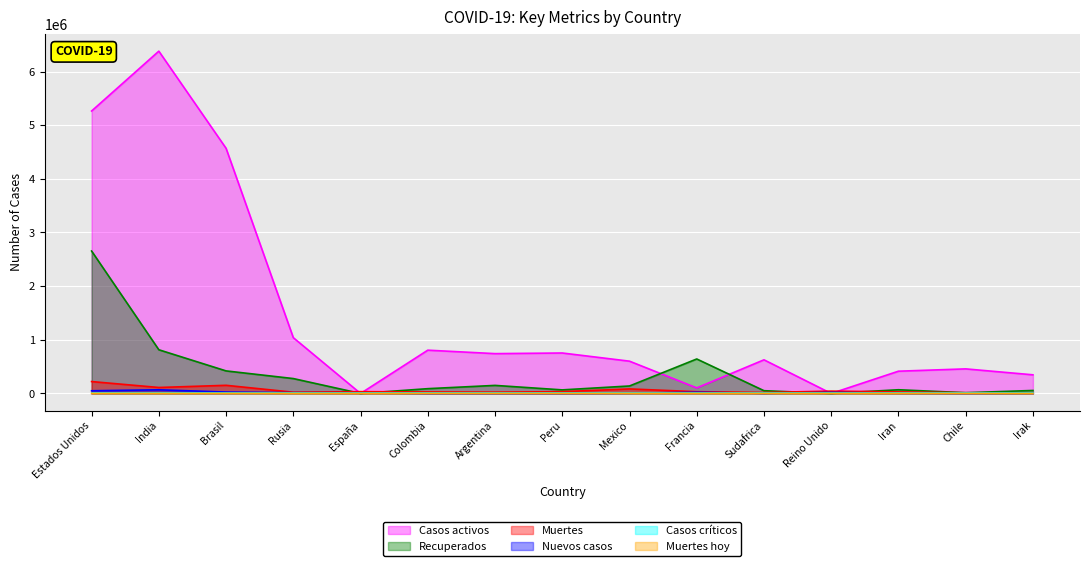

Which series has the largest range (max minus min)?

Casos activos